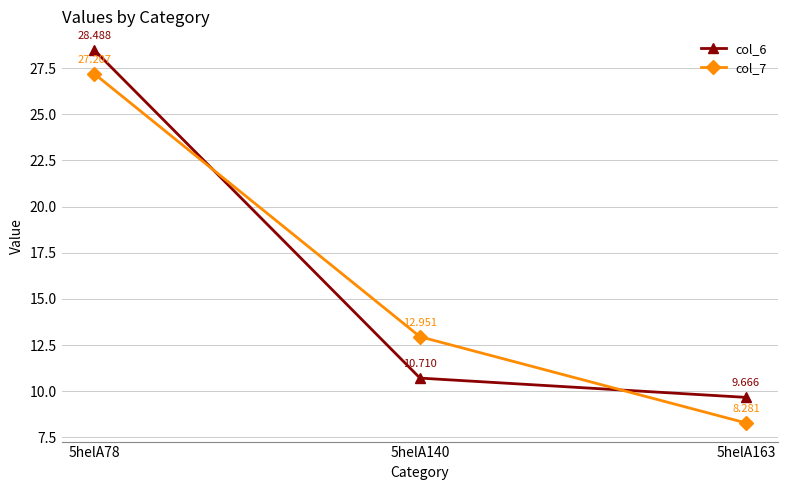

List the series in order of their overall mean, highest first.

col_6, col_7